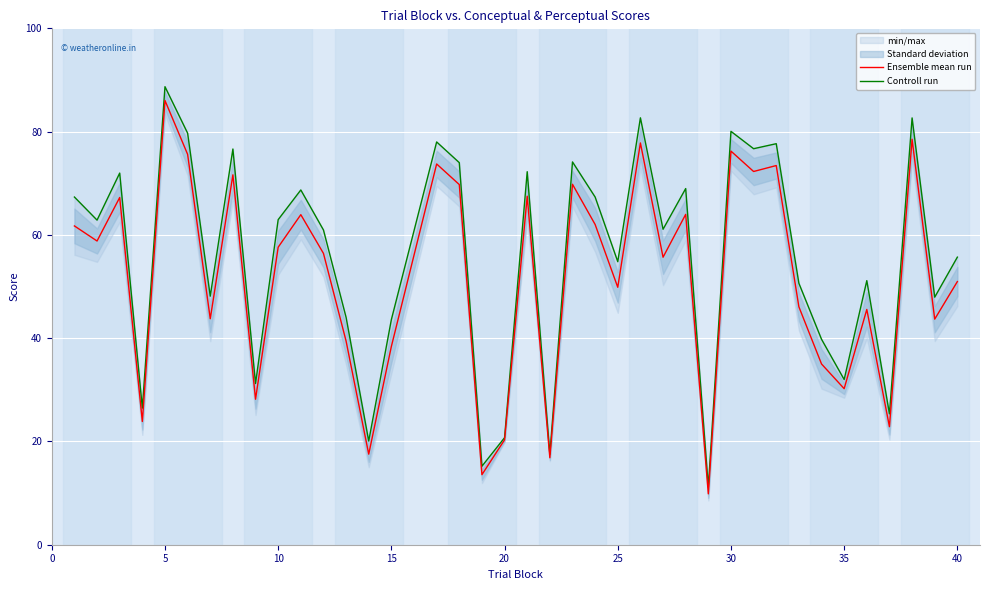

What is the minimum value for Ensemble mean run?

9.9